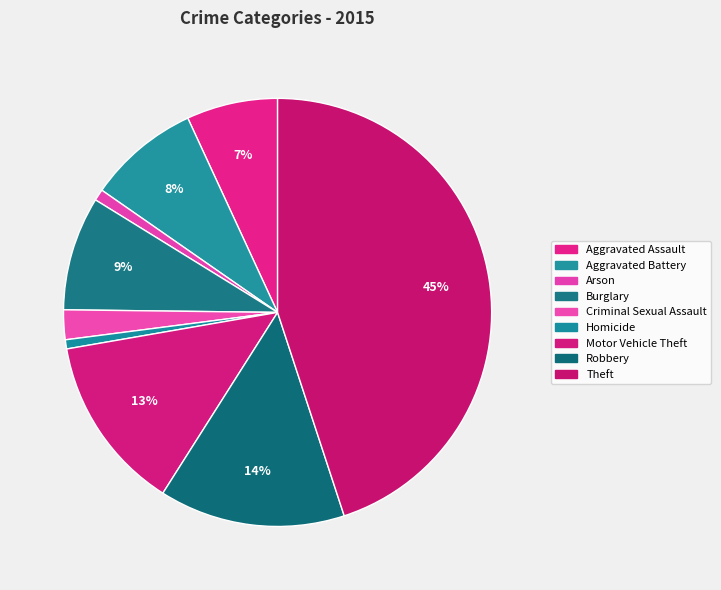

Is the sum of Criminal Sexual Assault and Aggravated Assault greater than half?

No